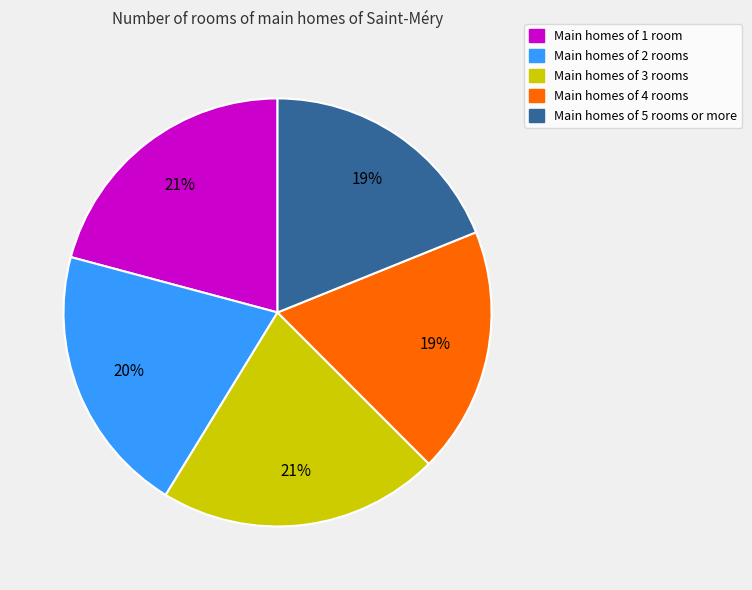

How many slices are in this pie chart?

5